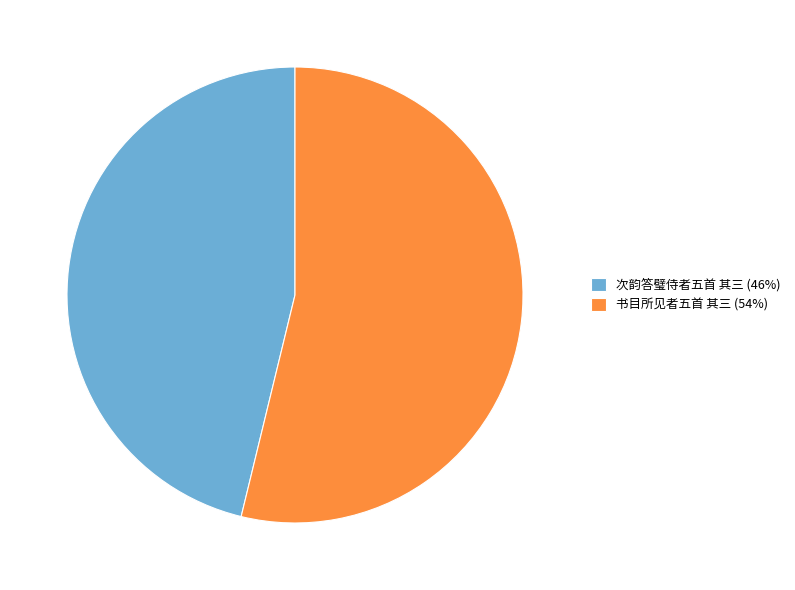

Do 次韵答璧侍者五首 其三 and 书目所见者五首 其三 together represent more than half of the pie?

Yes